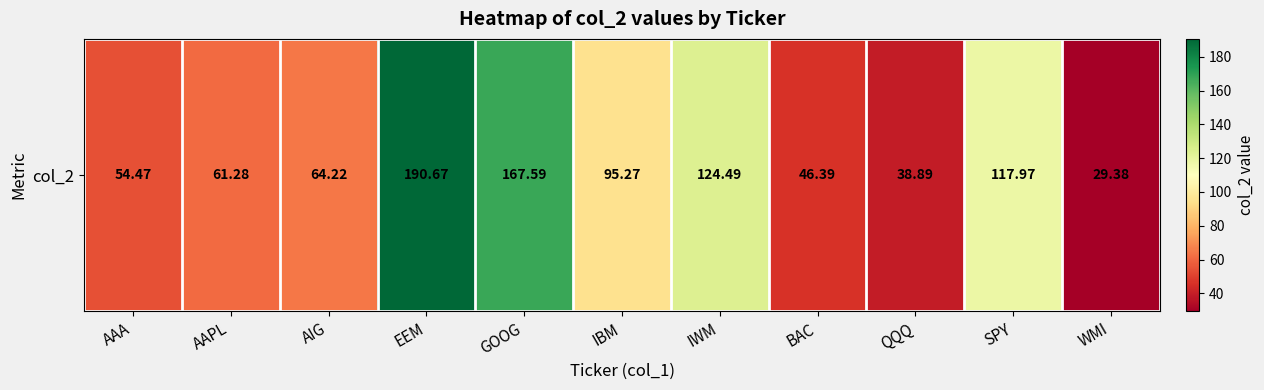

Read the value at SPY.

118.0